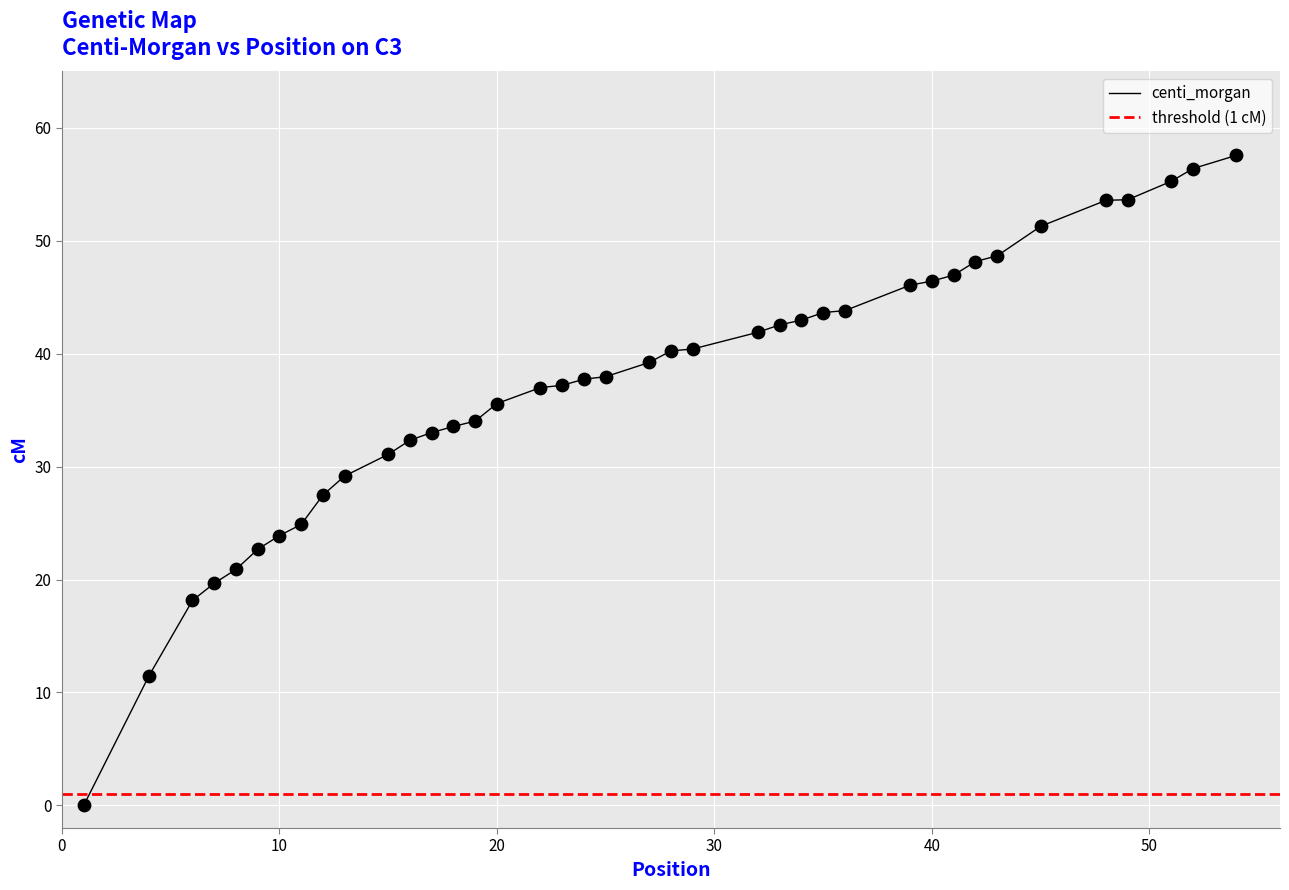

What is the ratio of the value at 42 to the value at 35?

1.1